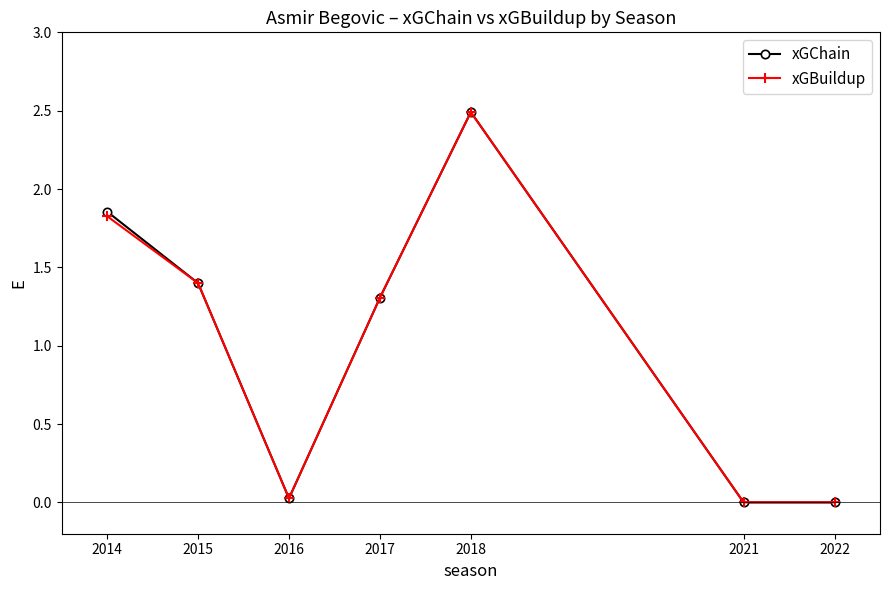

Where is xGChain nearest to the value 1?

2017